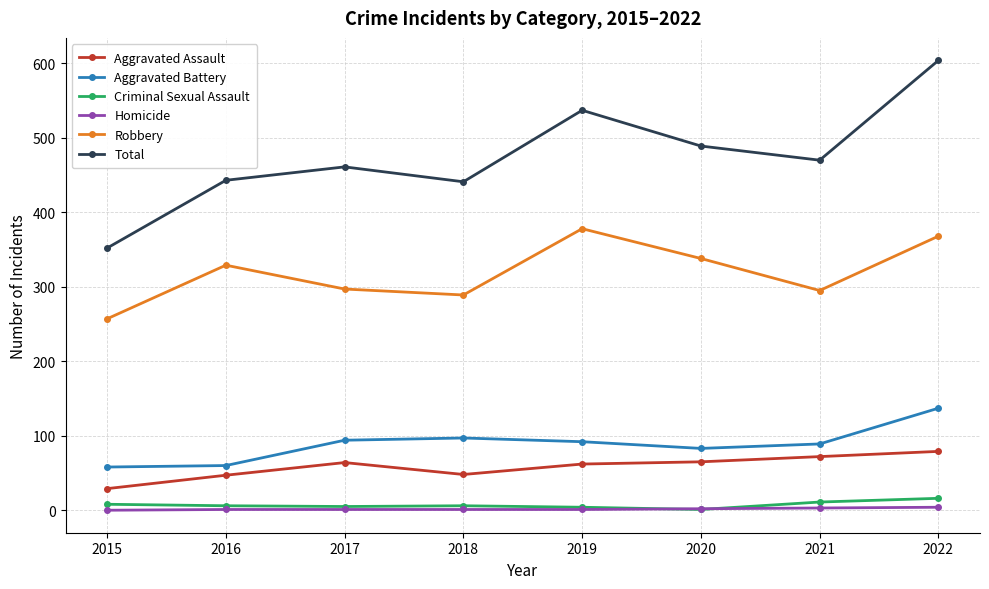

At which category does Total reach its first local peak?

2017